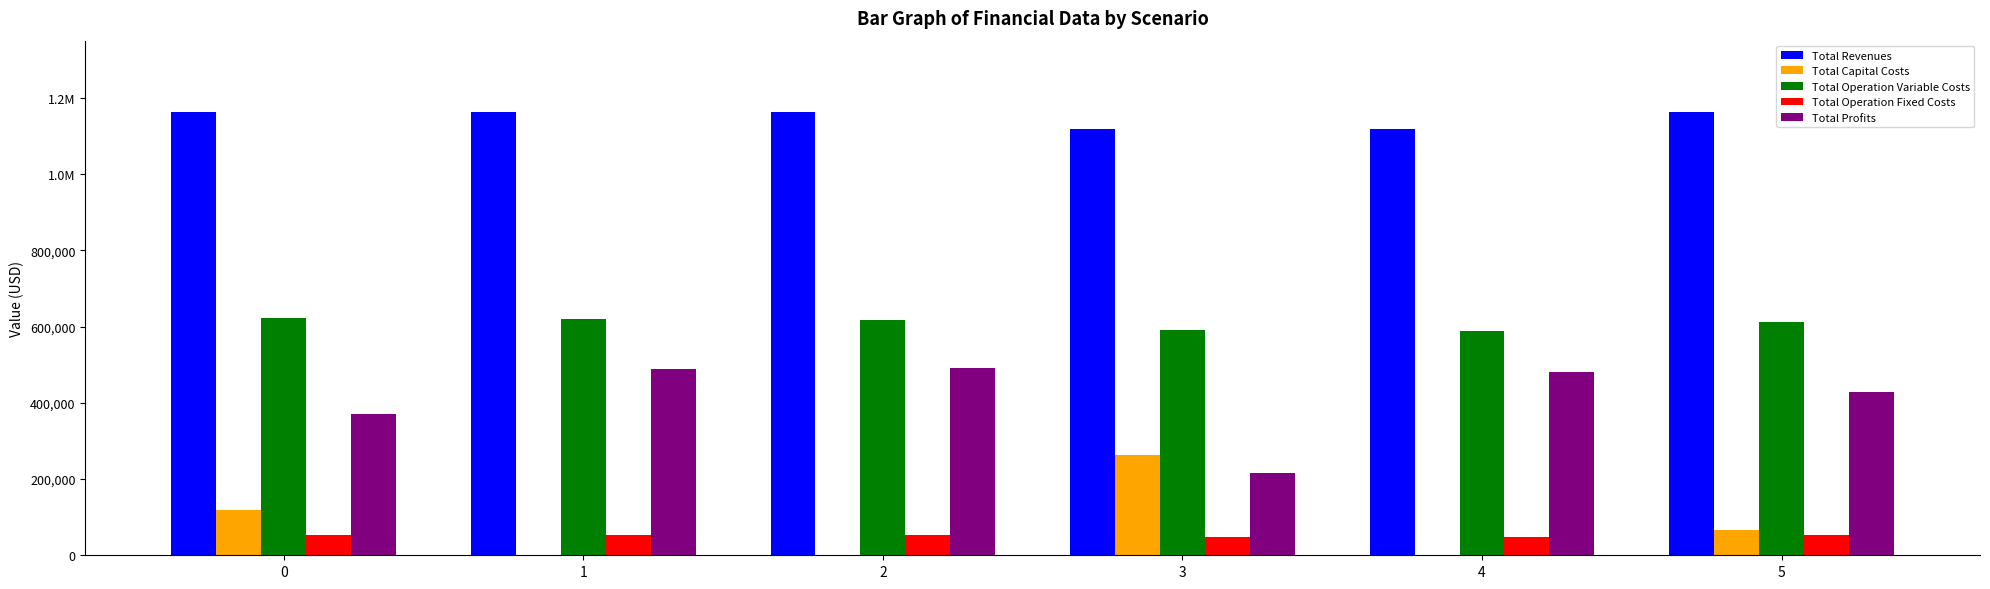

What are all the series names shown in the legend?

Total Revenues, Total Capital Costs, Total Operation Variable Costs, Total Operation Fixed Costs, Total Profits